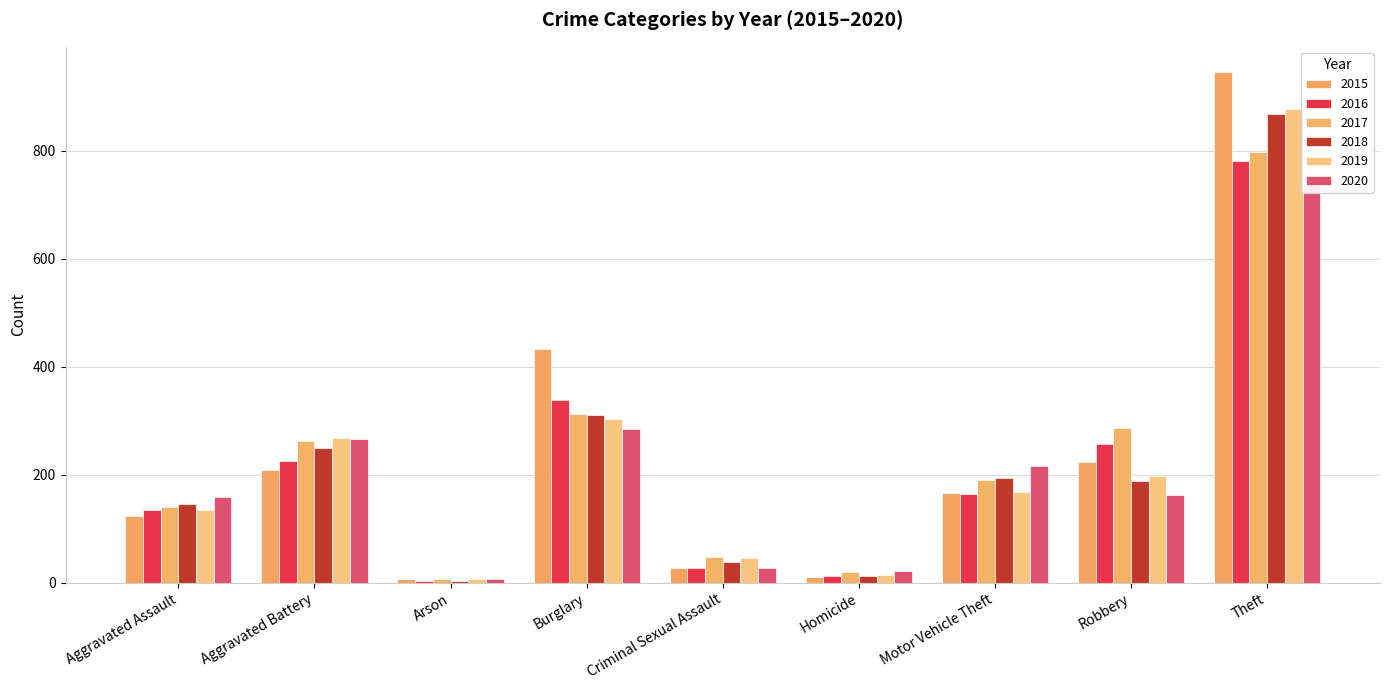

At Robbery, list the series in order from largest to smallest.

2017, 2016, 2015, 2019, 2018, 2020